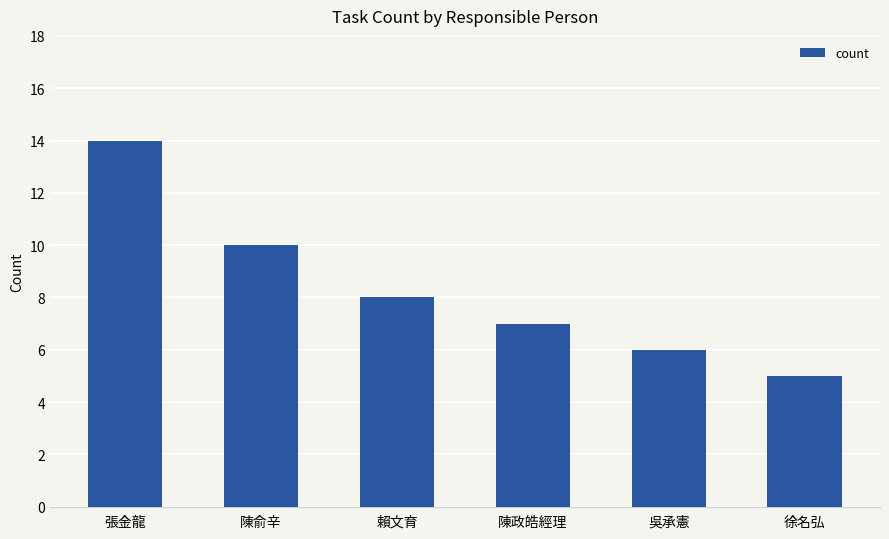

The value at 張金龍 is 25. True or false?

False